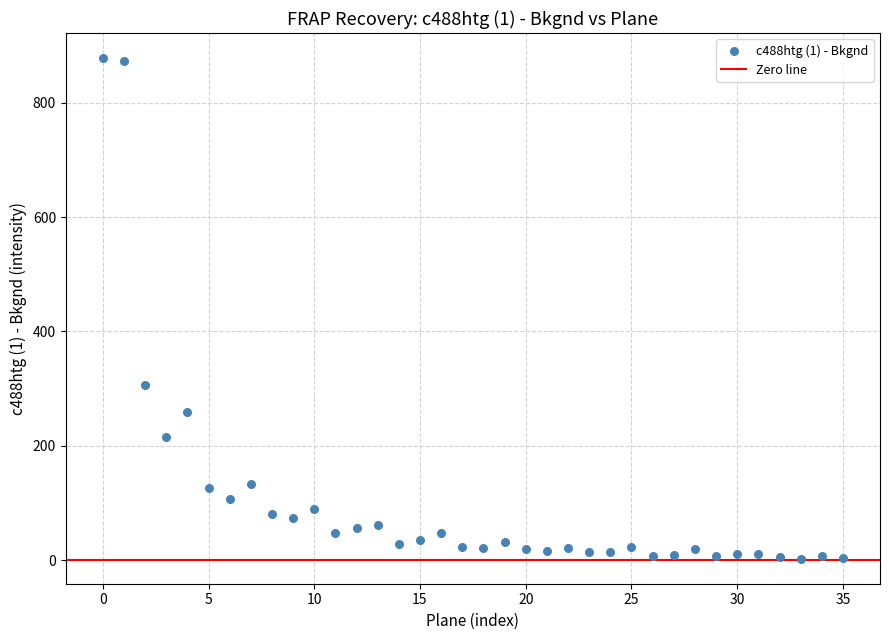

What is the range of Y values (max minus min)?

875.9